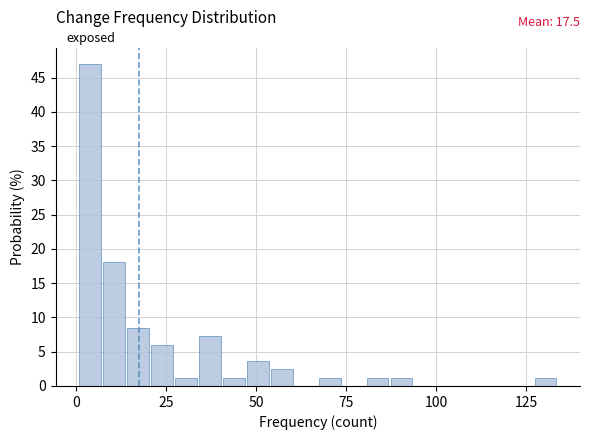

Around what value on the x-axis is the tallest bar? Give the approximate position of its centre, as read against the axis.

5